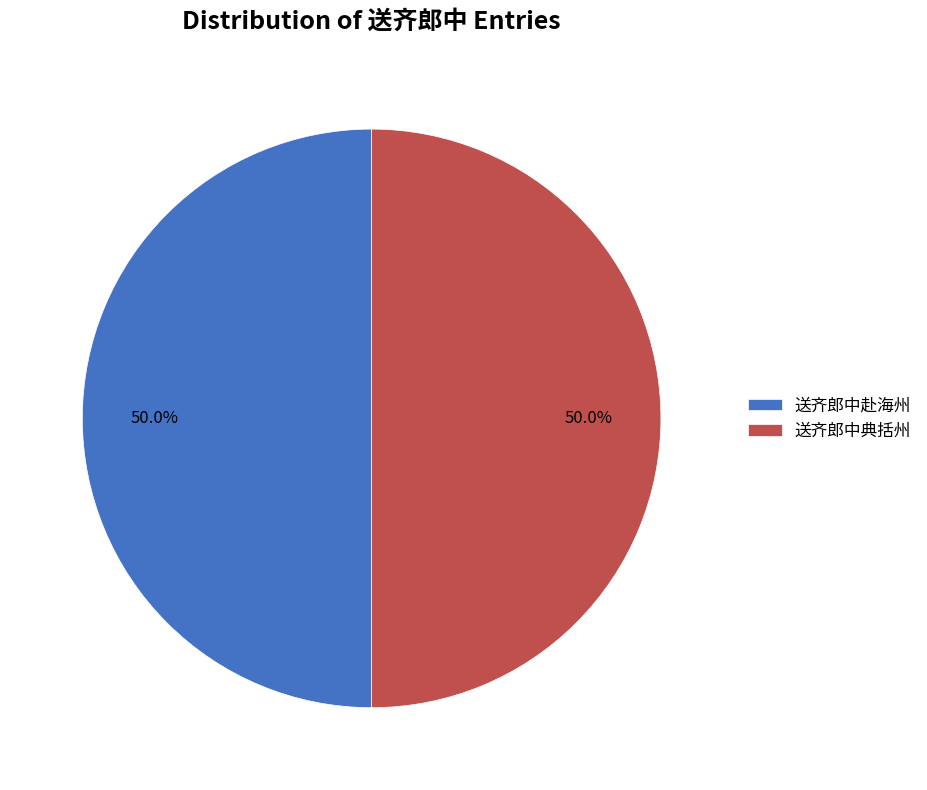

To the nearest percent, what is the average slice percentage?

50%